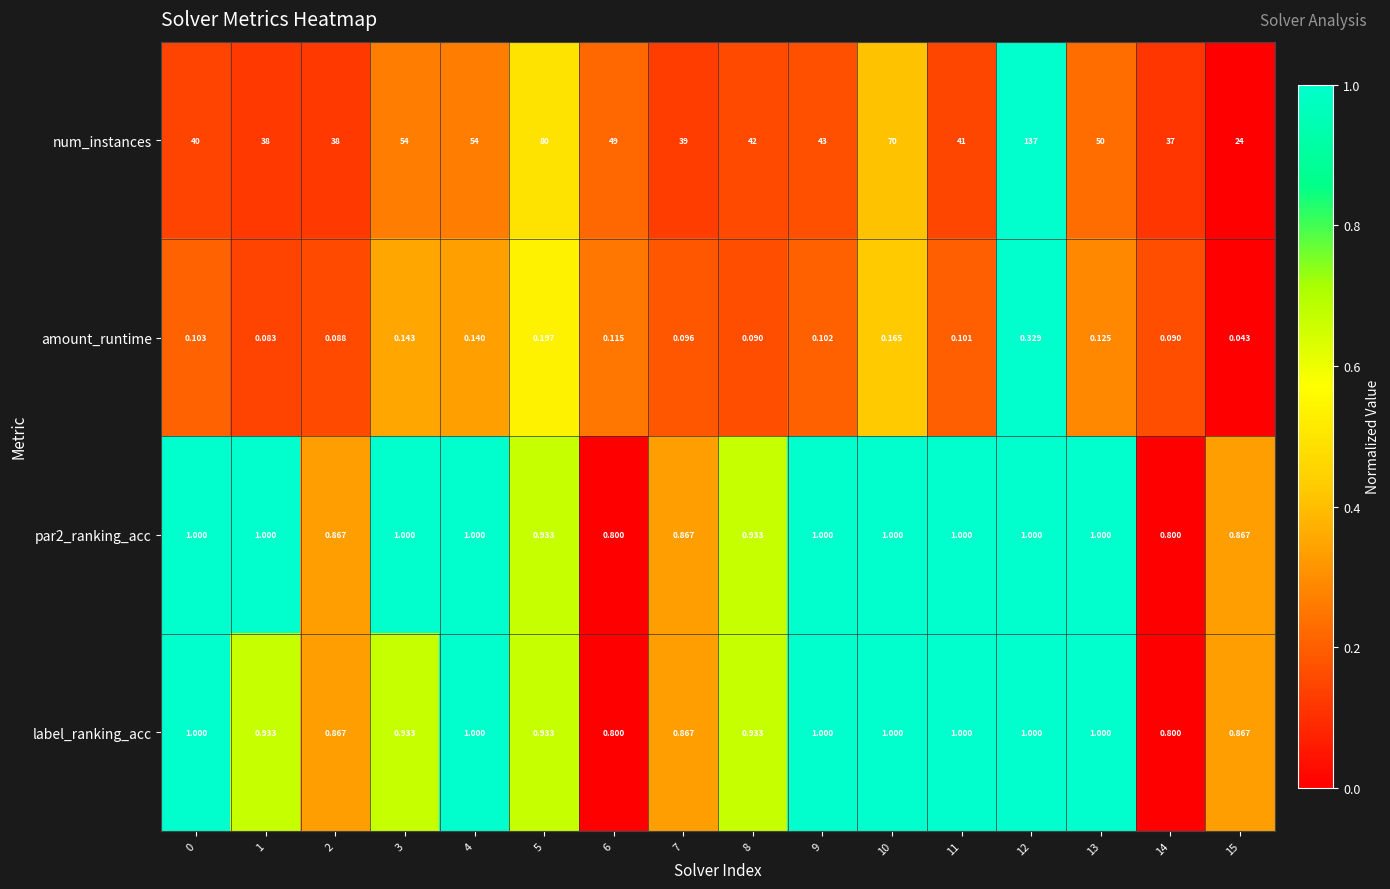

Between 11 and 14, which series saw the biggest shift?

num_instances